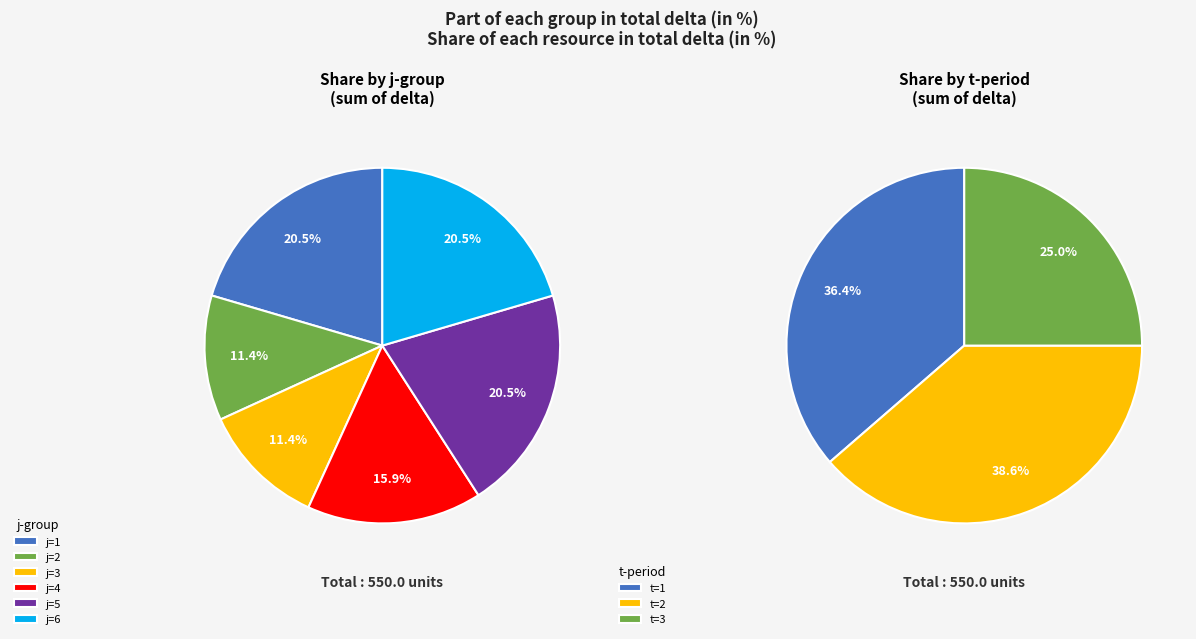

Is there any slice that represents more than half of the pie?

No